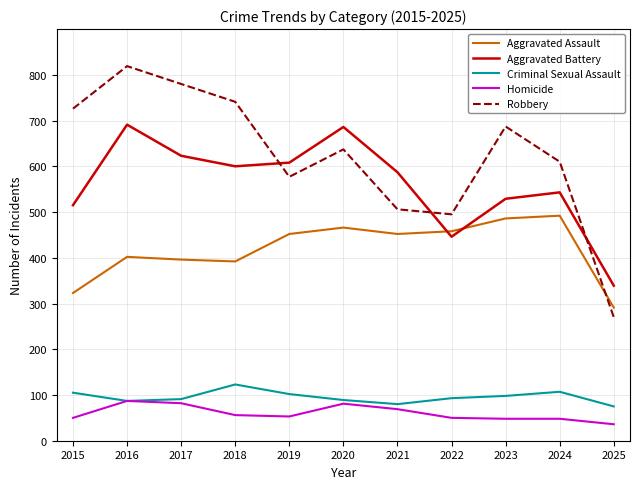

What is the minimum value for Homicide?

36